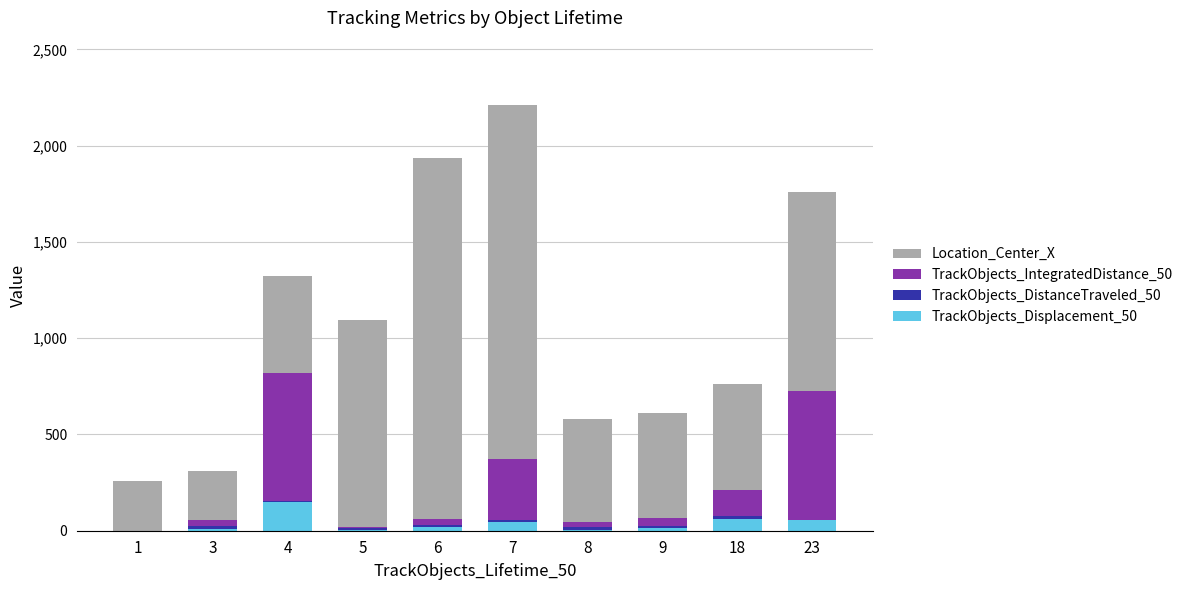

At which category is the sum across all series the highest?

7